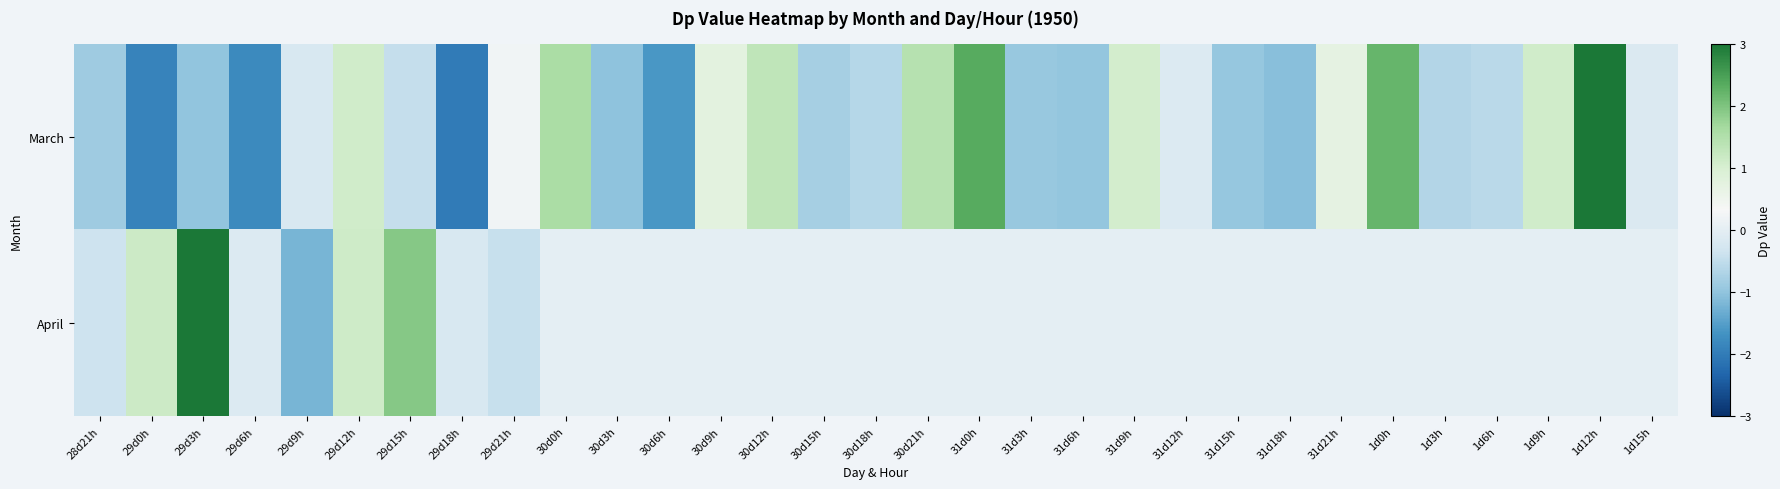

Reading right to left, transcribe all the data shown in this chart.

March: 1d15h=-0.2	1d12h=3.6	1d9h=1.1	1d6h=-0.6	1d3h=-0.6	1d0h=2.2	31d21h=0.7	31d18h=-1.1	31d15h=-0.9	31d12h=-0.1	31d9h=1.1	31d6h=-1.0	31d3h=-0.9	31d0h=2.4	30d21h=1.4	30d18h=-0.6	30d15h=-0.8	30d12h=1.3	30d9h=0.8	30d6h=-1.6	30d3h=-1.0	30d0h=1.6	29d21h=0.2	29d18h=-2.0	29d15h=-0.5	29d12h=1.1	29d9h=-0.2	29d6h=-1.8	29d3h=-1.0	29d0h=-1.9	28d21h=-0.8
April: 1d15h=0.0	1d12h=0.0	1d9h=0.0	1d6h=0.0	1d3h=0.0	1d0h=0.0	31d21h=0.0	31d18h=0.0	31d15h=0.0	31d12h=0.0	31d9h=0.0	31d6h=0.0	31d3h=0.0	31d0h=0.0	30d21h=0.0	30d18h=0.0	30d15h=0.0	30d12h=0.0	30d9h=0.0	30d6h=0.0	30d3h=0.0	30d0h=0.0	29d21h=-0.4	29d18h=-0.2	29d15h=1.9	29d12h=1.1	29d9h=-1.2	29d6h=-0.1	29d3h=3.3	29d0h=1.2	28d21h=-0.4